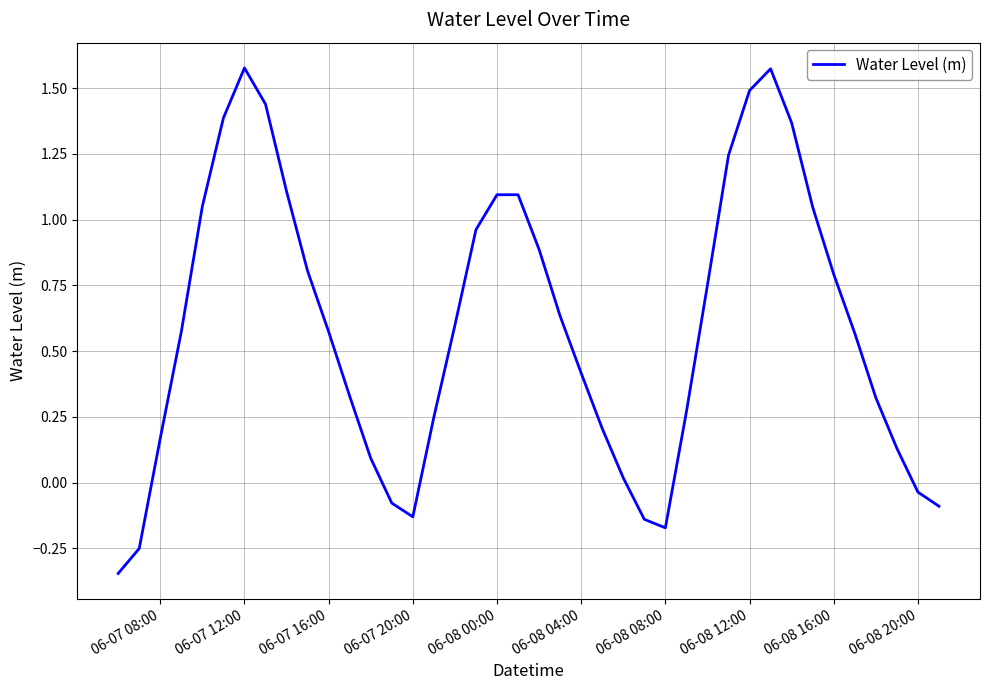

What is the difference between the maximum and minimum values?

1.9